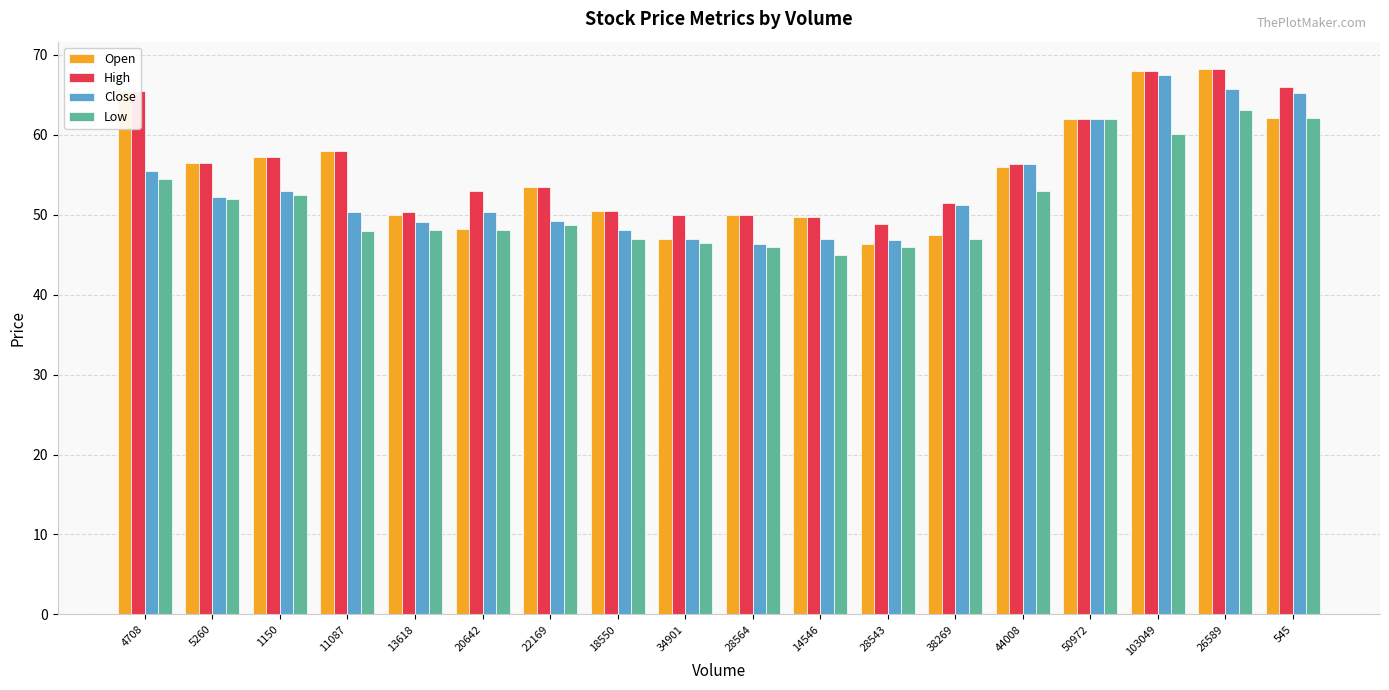

At which category does the chart reach its minimum across all series?

14546